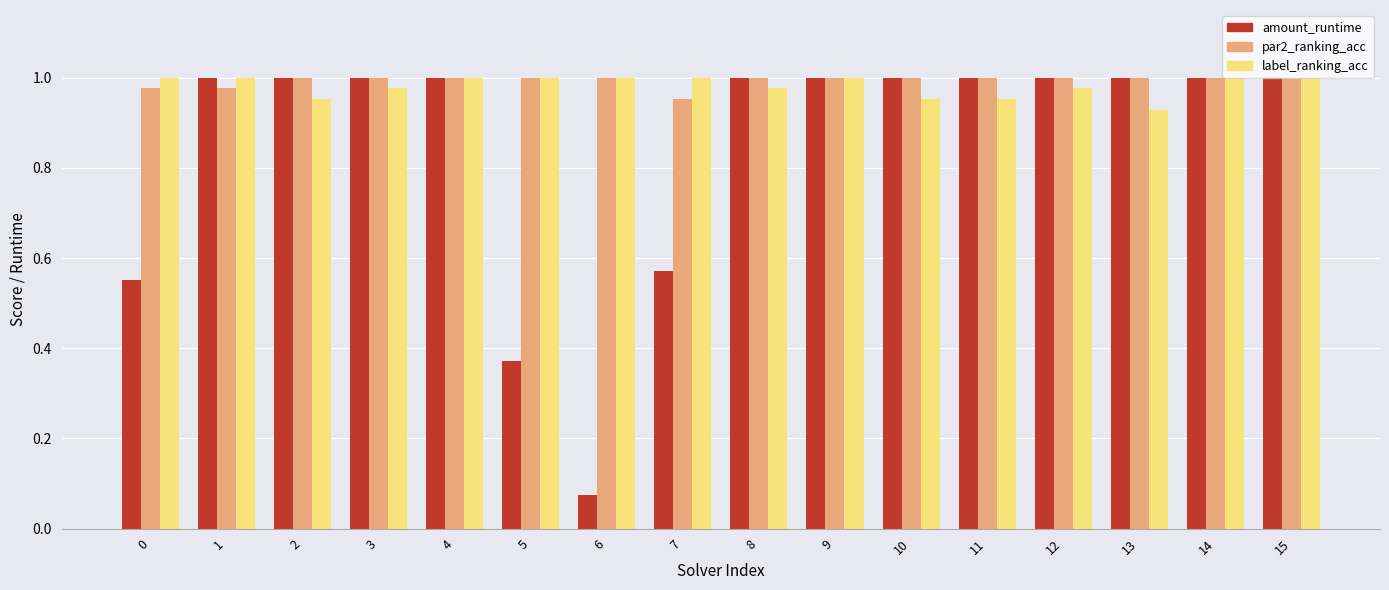

What are all the series names shown in the legend?

amount_runtime, par2_ranking_acc, label_ranking_acc